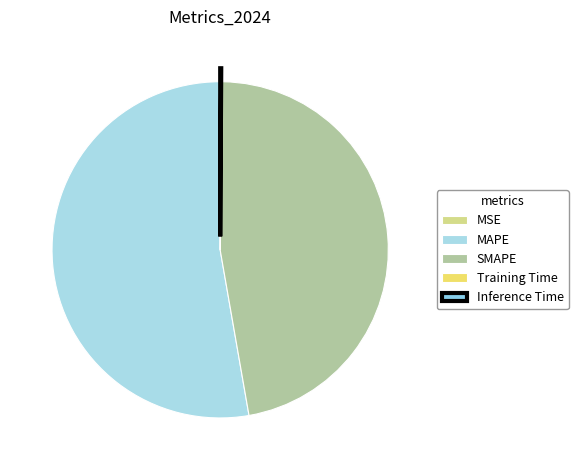

Is it true that Training Time is 0% of the pie?

True